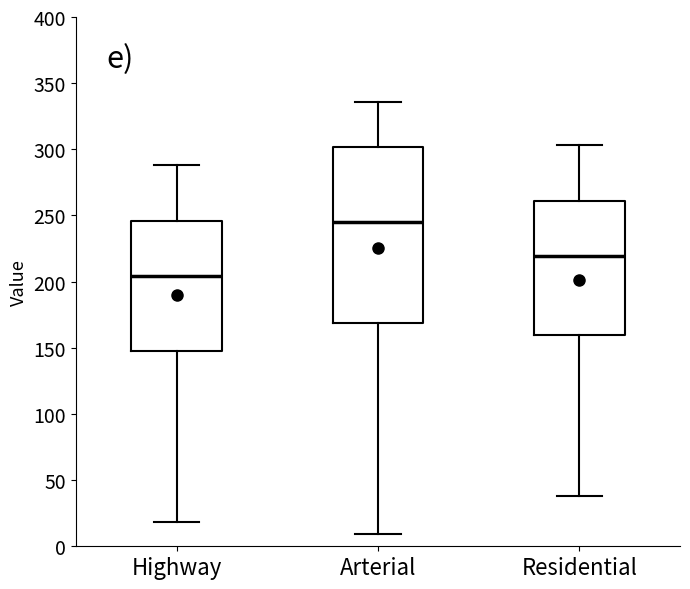

Which box has the highest median line?

Arterial